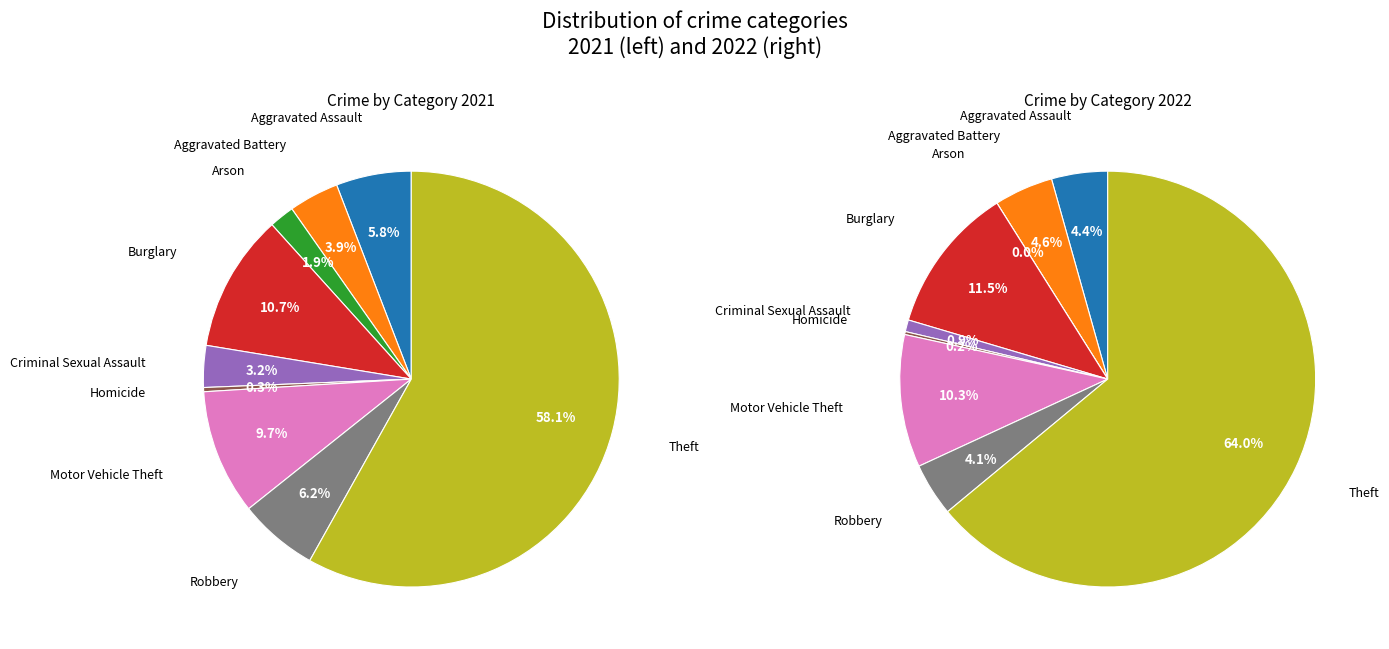

Which series has the widest spread of values?

values_2022